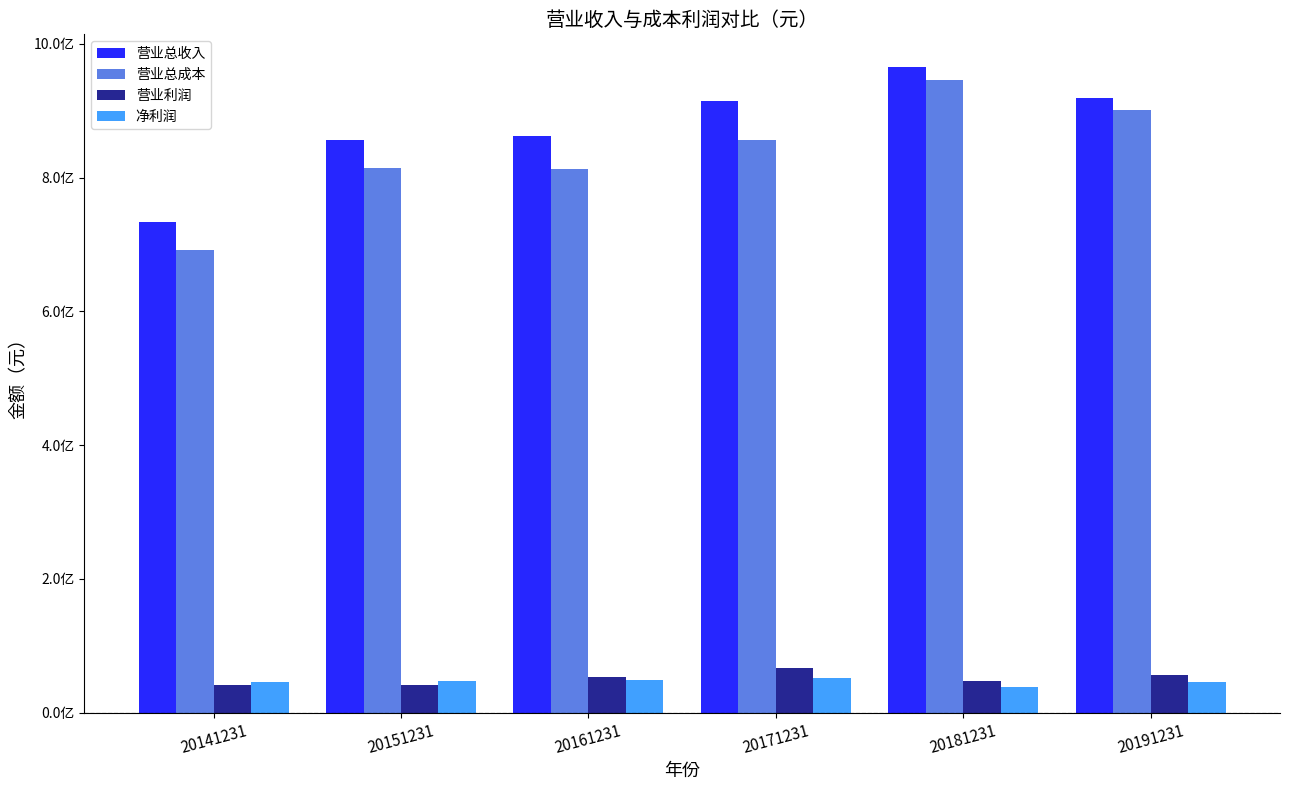

What are all the series names shown in the legend?

营业总收入, 营业总成本, 营业利润, 净利润